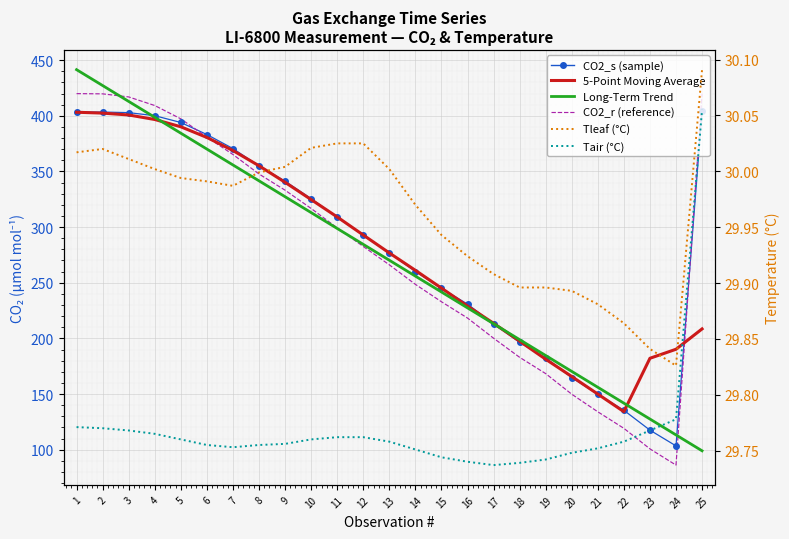

The Long-Term Trend series shows 89.5 at 22. True or false?

False